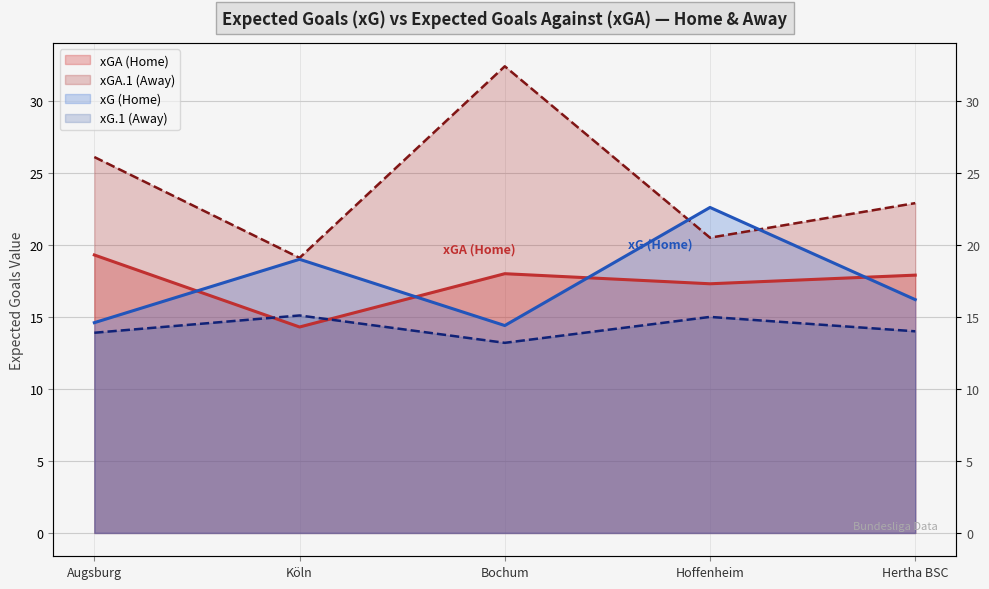

How many intersections are there between xG and xGA?

4